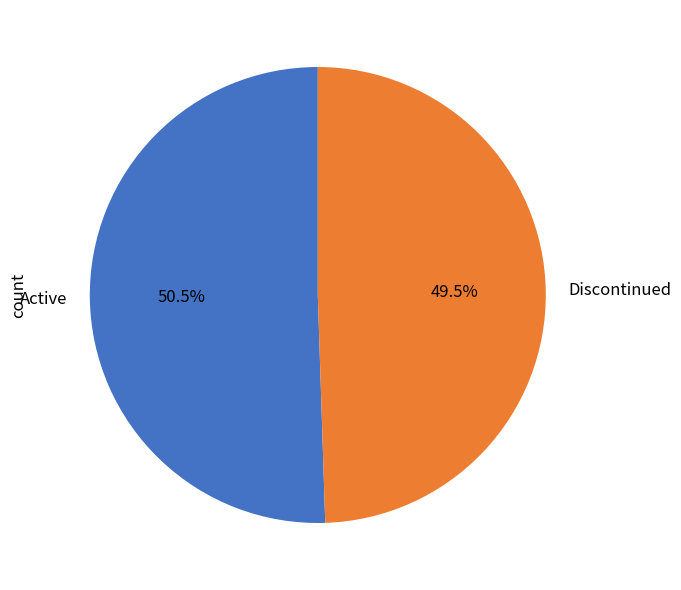

Is there a majority slice in this chart?

Yes